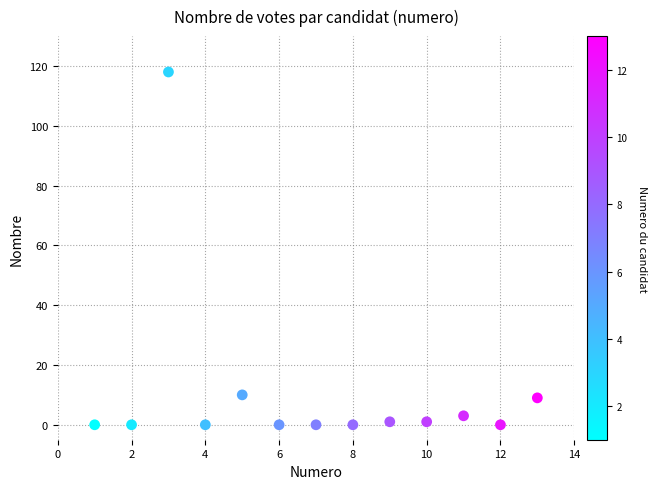

What is the range of X values (max minus min)?

12